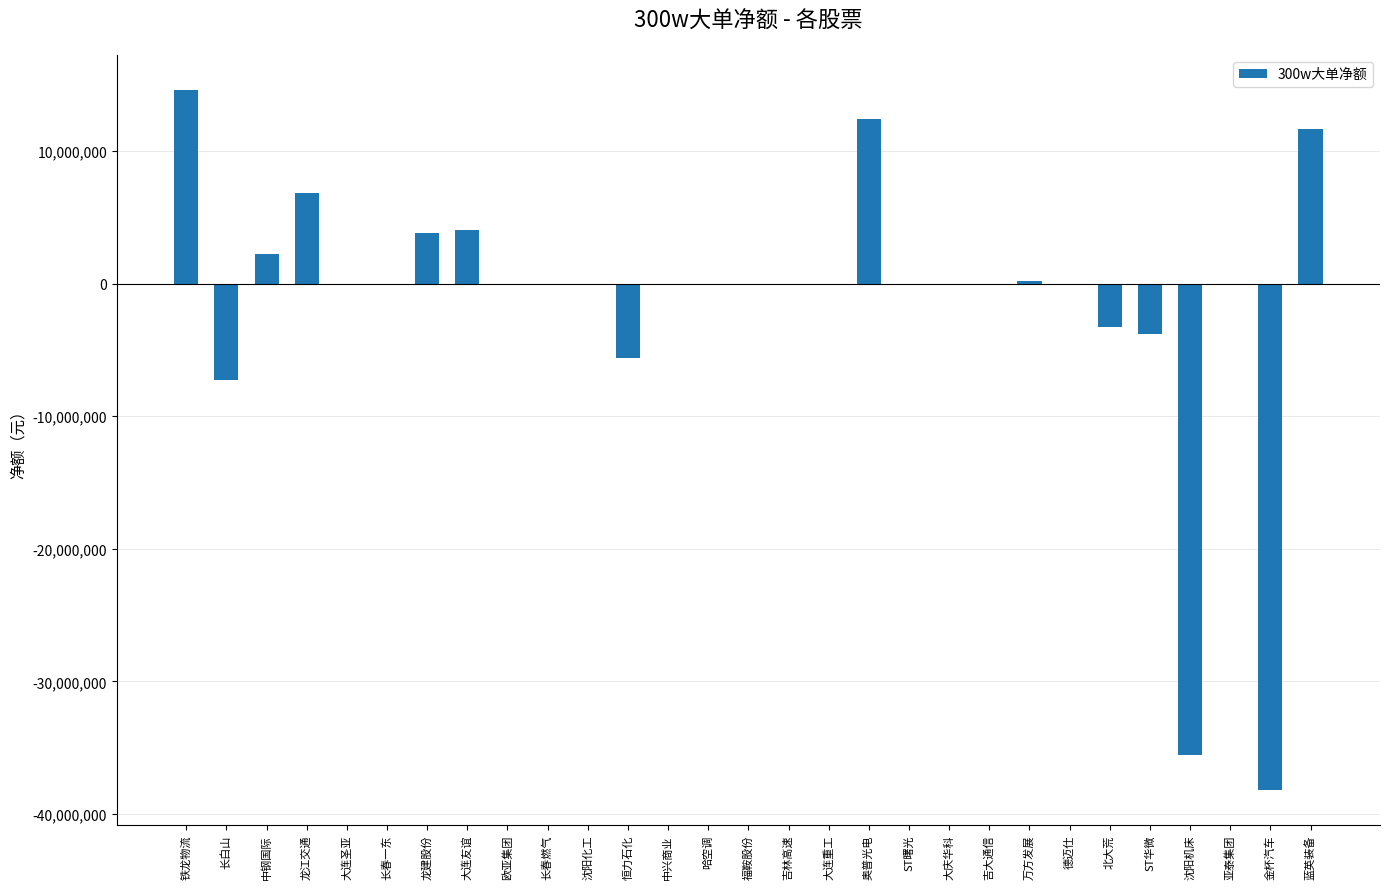

What value does the data have at 龙建股份?

3798289